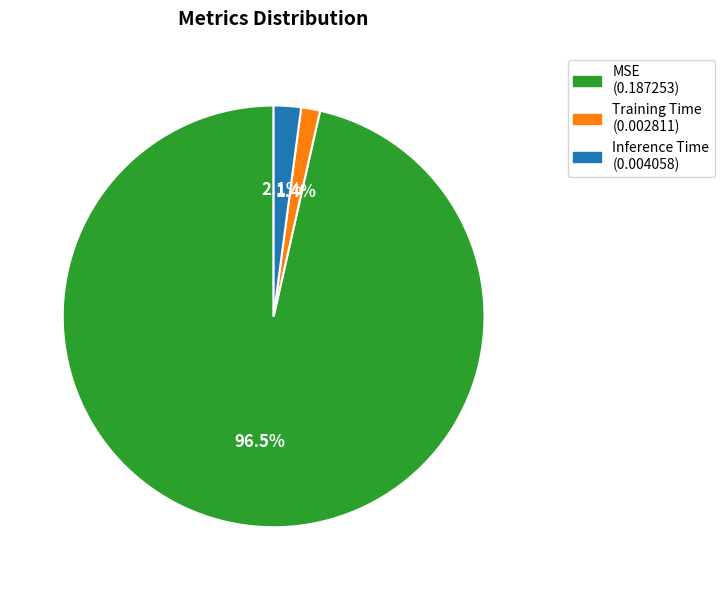

Is there a majority slice in this chart?

Yes